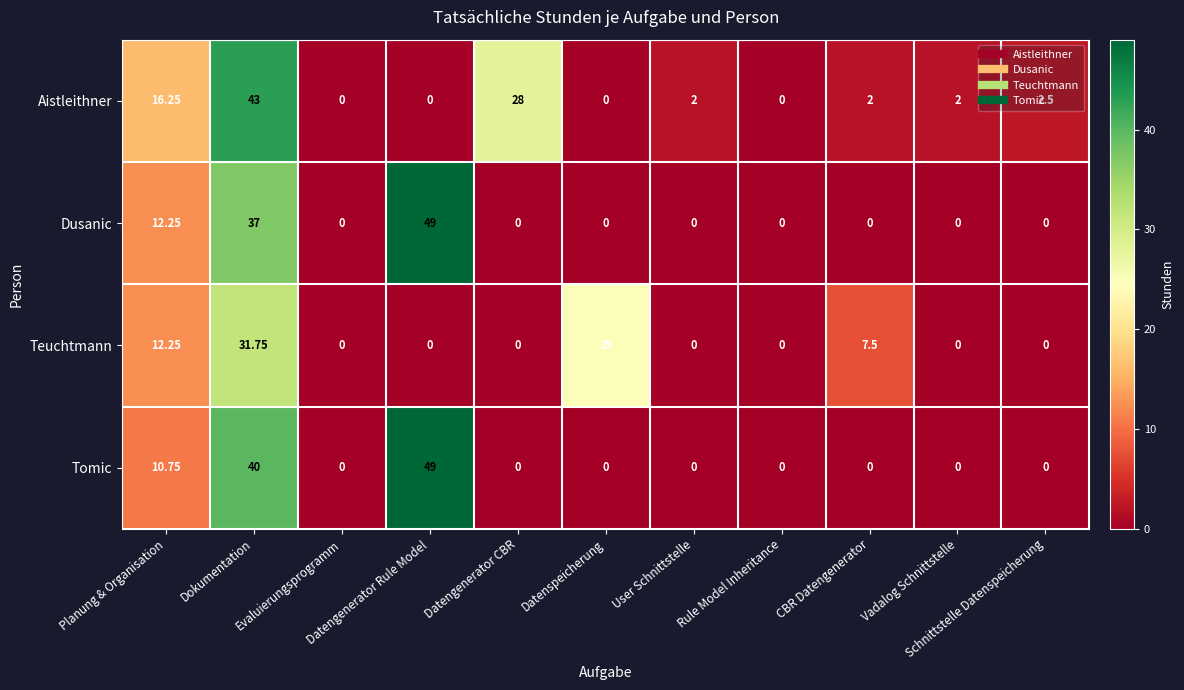

Which series has the largest total across all categories?

Tomic